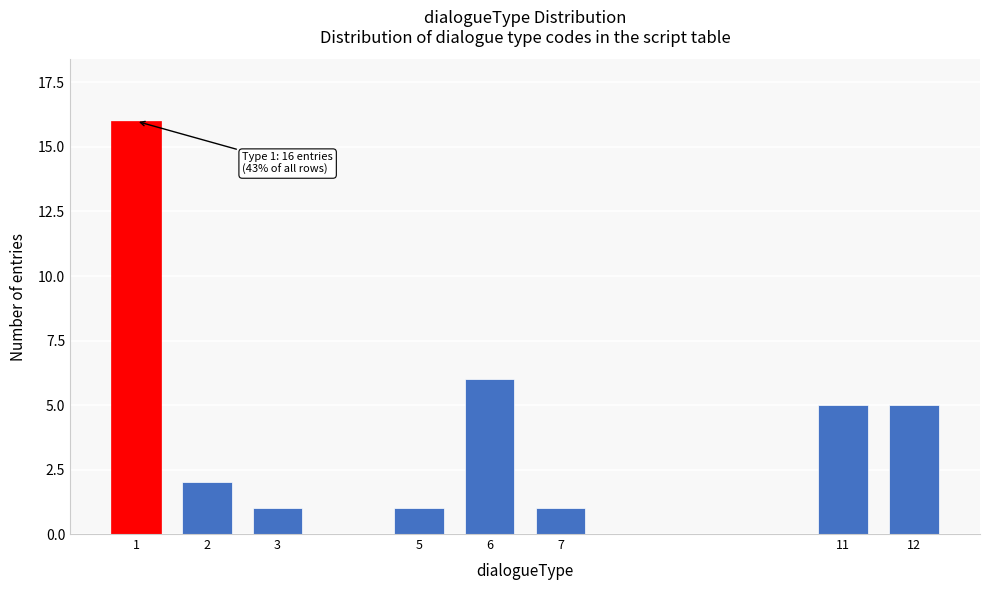

Reading left to right, transcribe all the data shown in this chart.

1=16	2=2	3=1	5=1	6=6	7=1	11=5	12=5